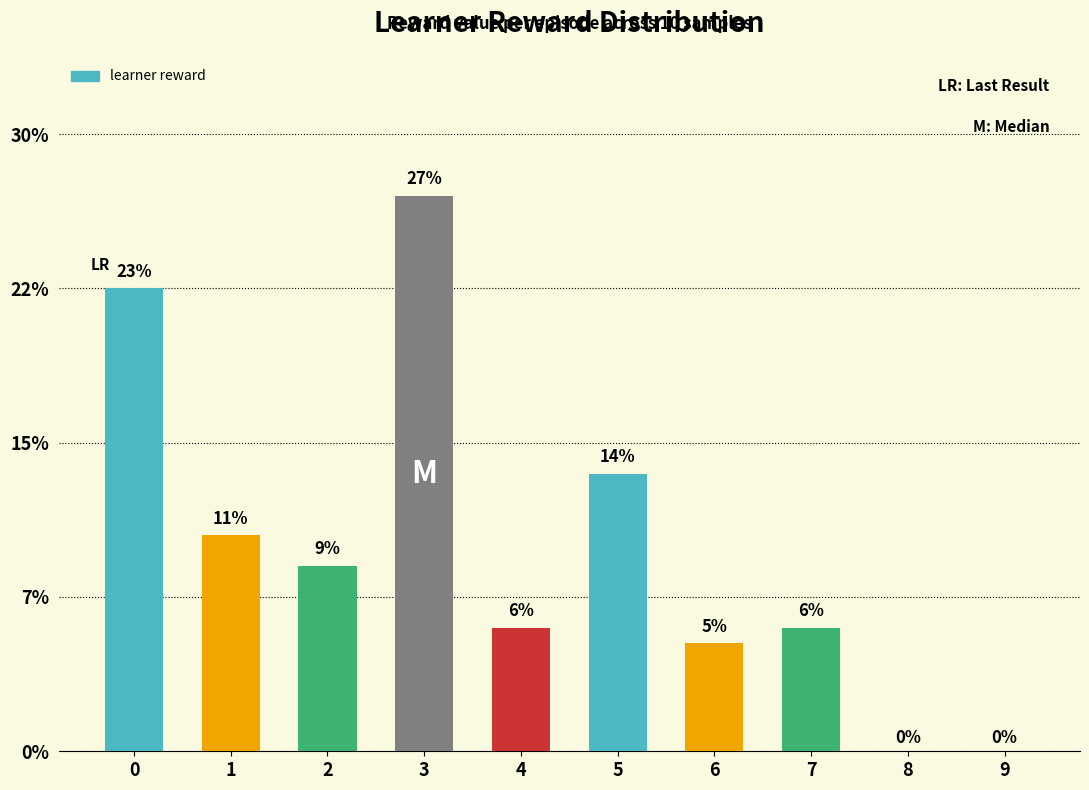

List the labels in order of value, largest first.

3, 0, 5, 1, 2, 4, 7, 6, 8, 9